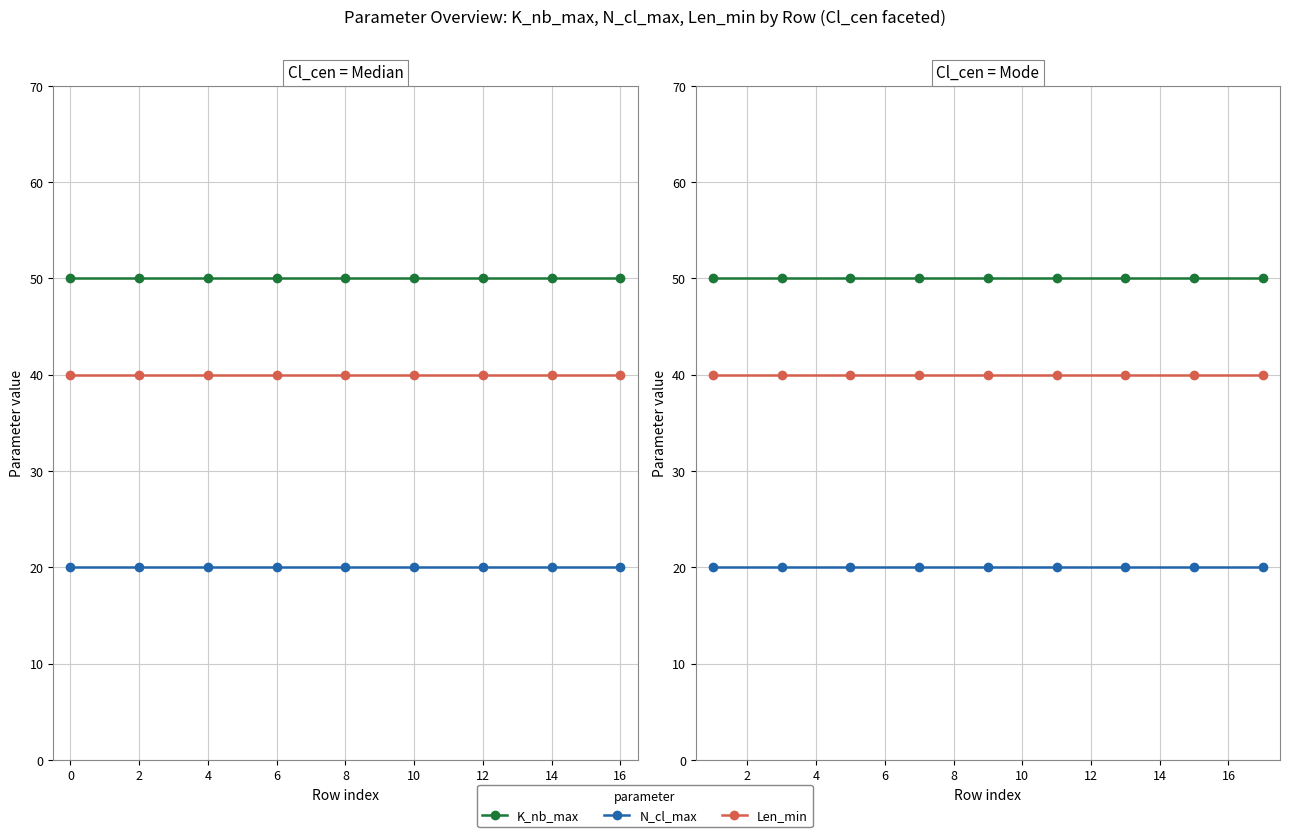

What is the difference between the highest and lowest values at 6?

30